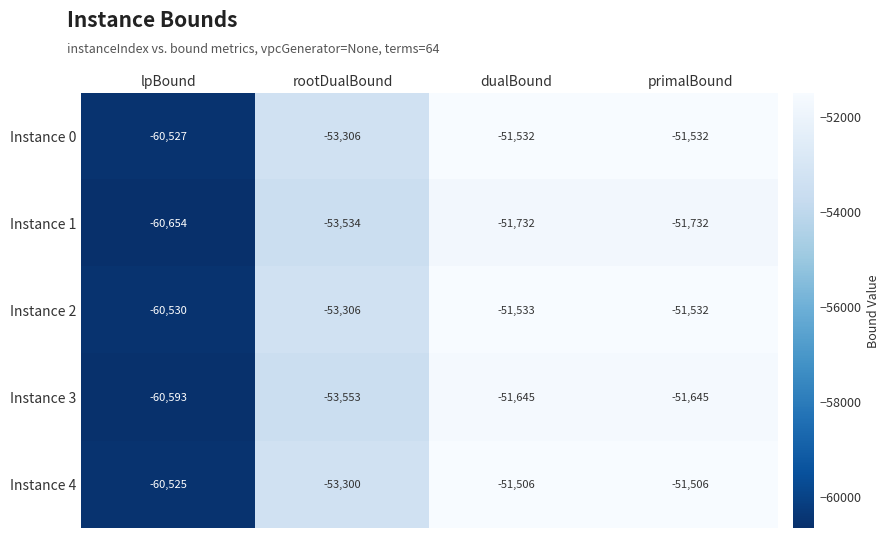

Where is Instance 4 nearest to the value -56015?

rootDualBound